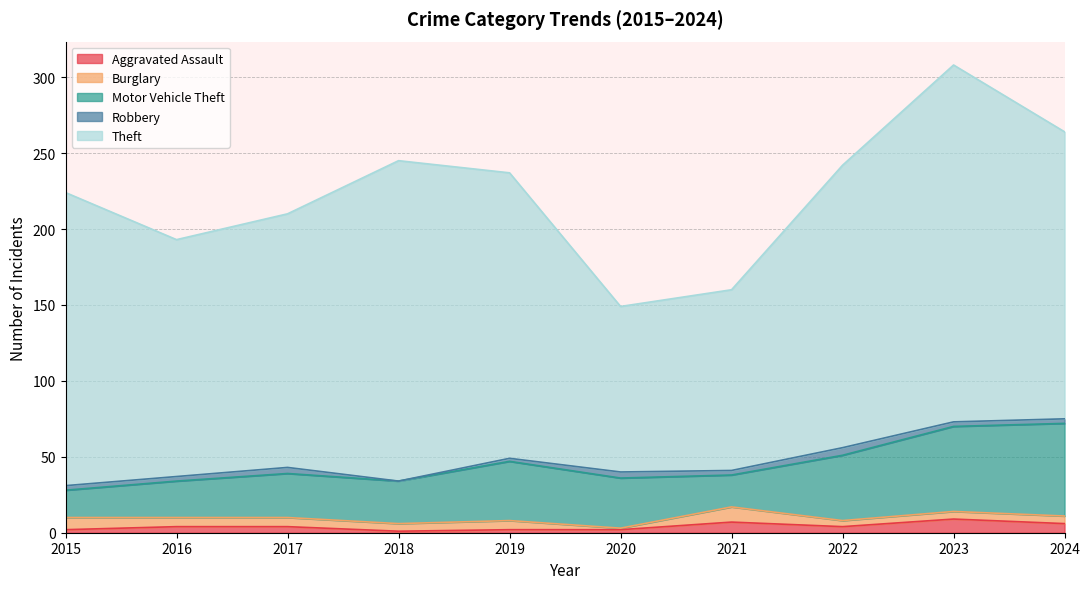

How many values in the Theft series are below 188?

5